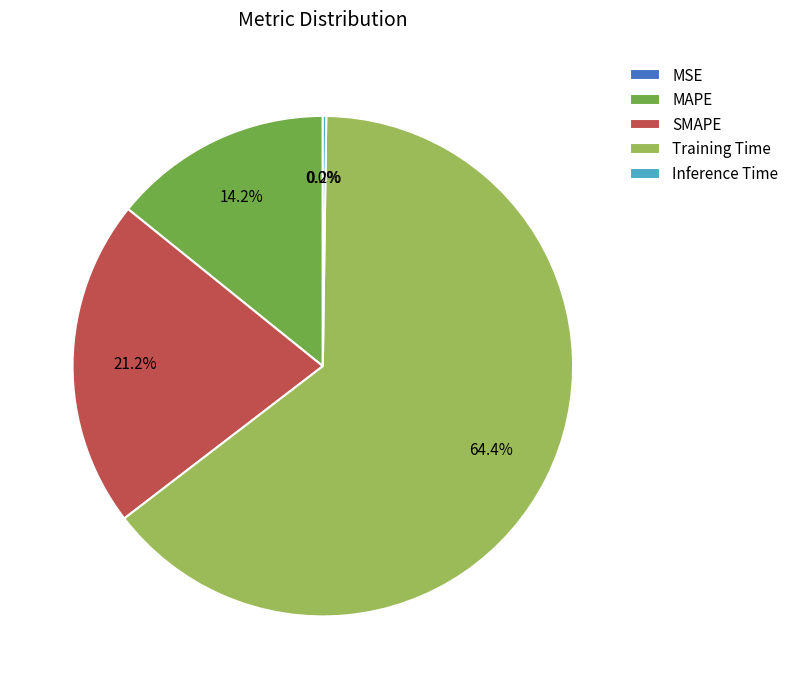

Is there any slice that represents more than half of the pie?

Yes